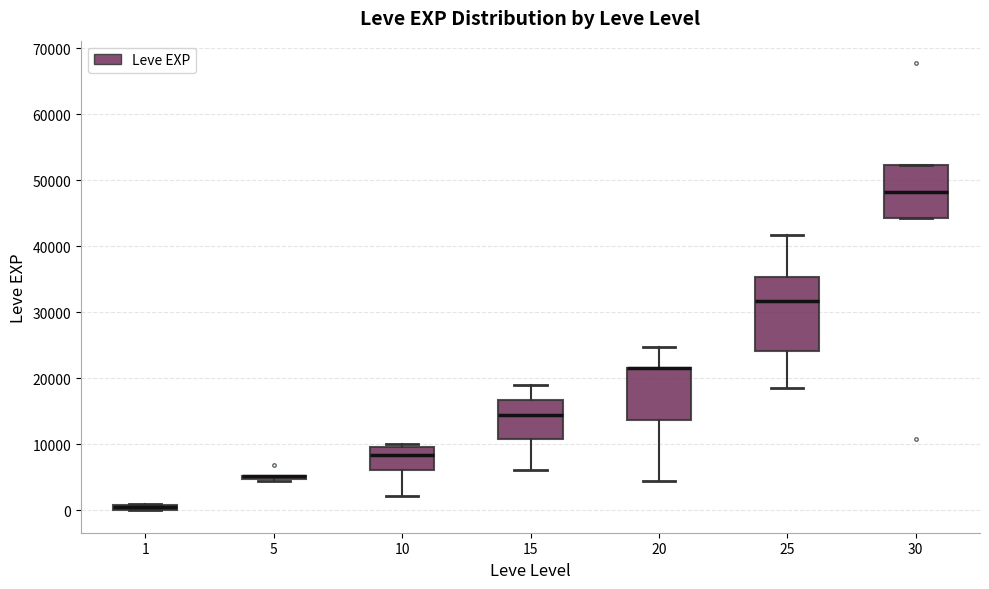

Which box is the tallest, from its lower edge to its upper edge?

25